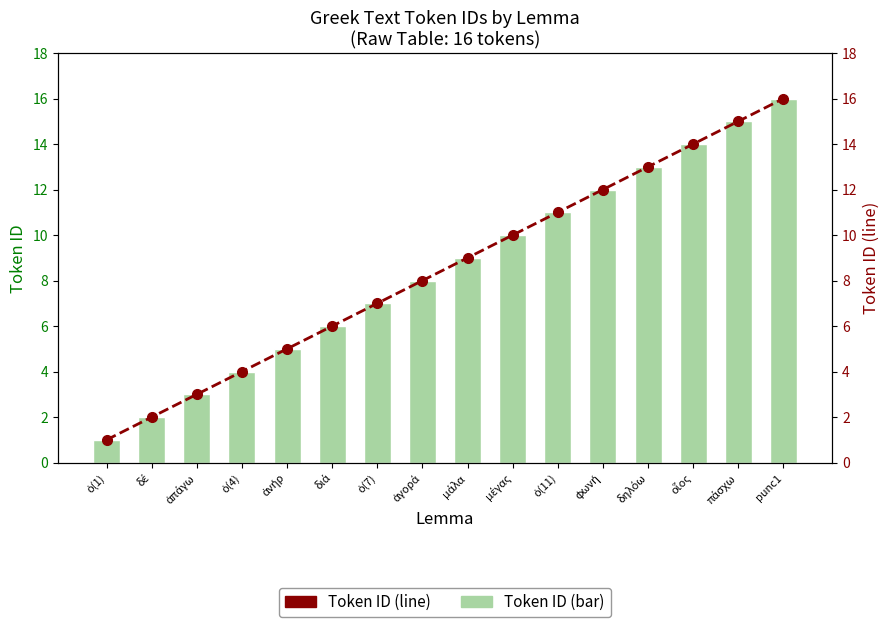

Rank the series at punc1 from highest to lowest value.

Token ID (bar), Token ID (line)